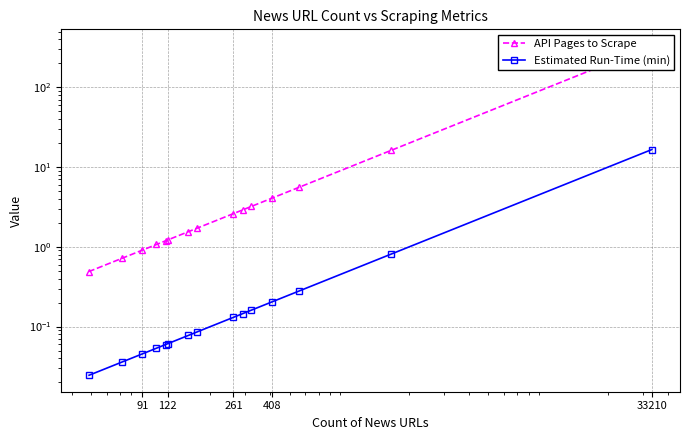

At which label is API Pages to Scrape closest to 166?

408